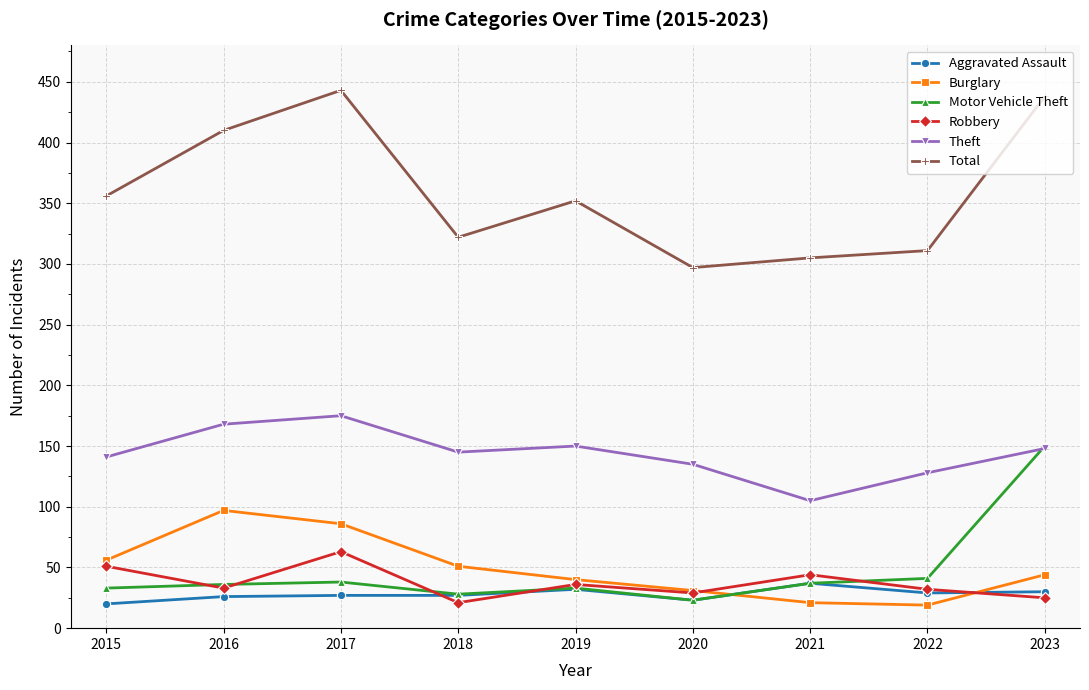

Is the value of Total at 2023 greater than the value of Robbery at 2018?

Yes